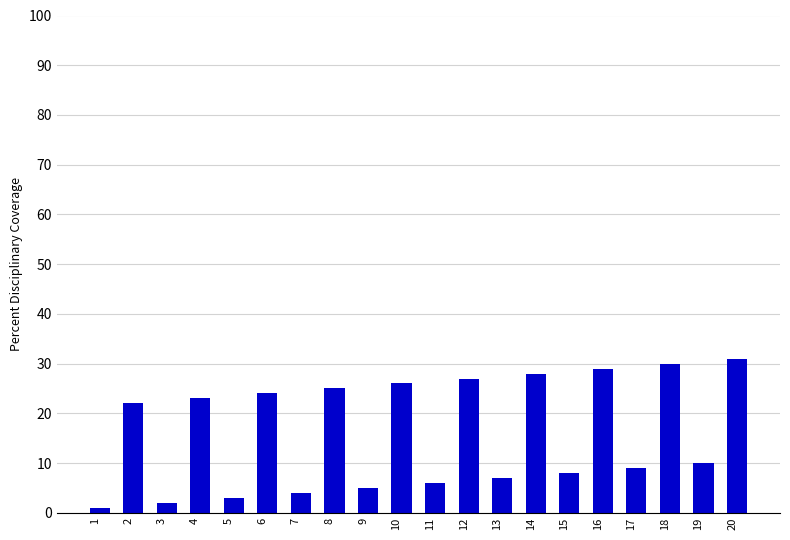

What is the value of the 12th bar from the left?

27